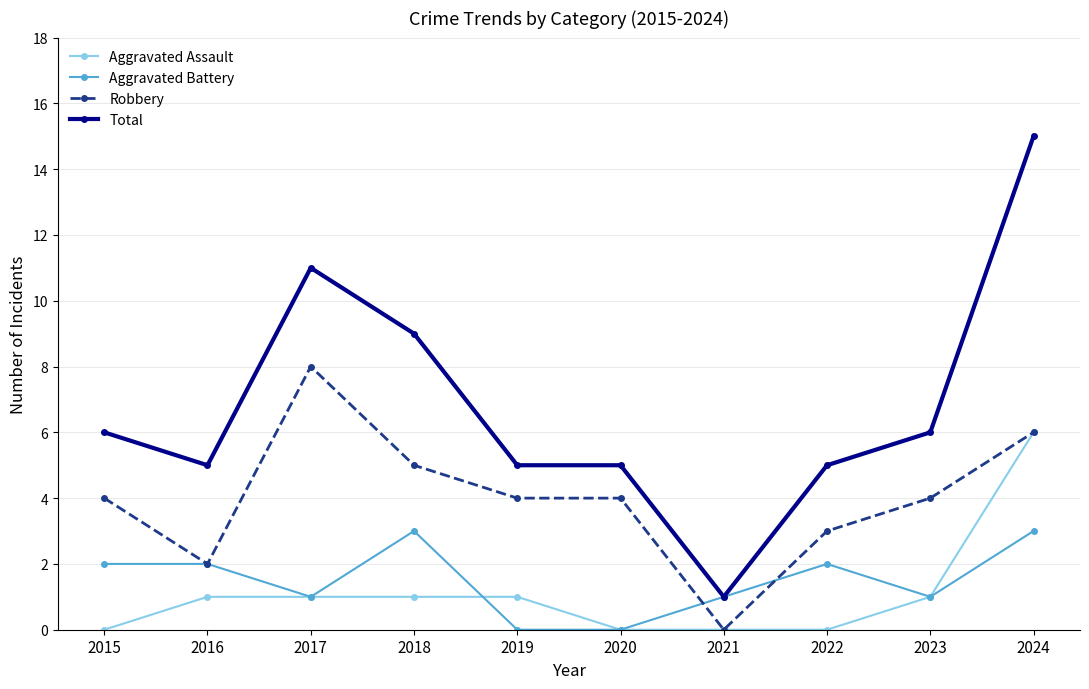

How many lines are shown in the chart?

4